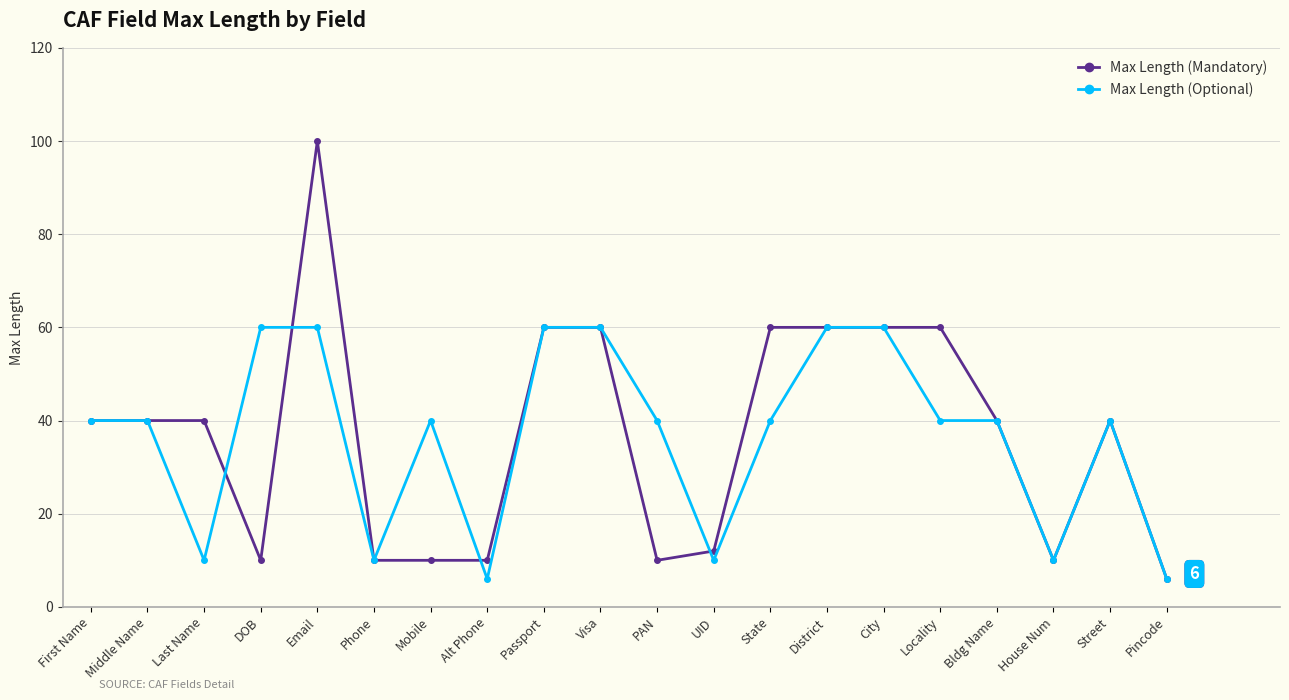

Is it true that Max Length (Mandatory) equals 87 at State?

False